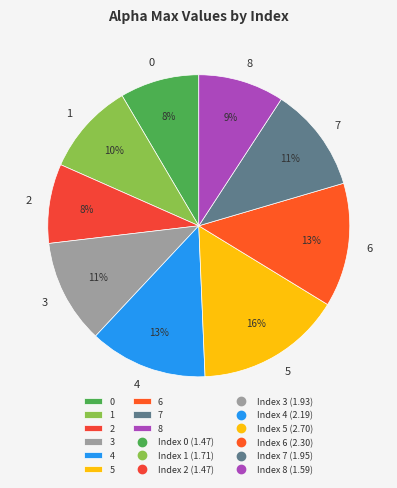

Do 3 and 6 together represent more than half of the pie?

No